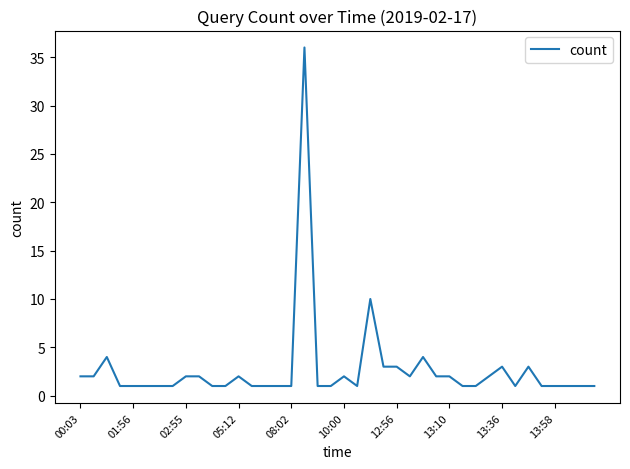

Where is the data nearest to the value 18?

22